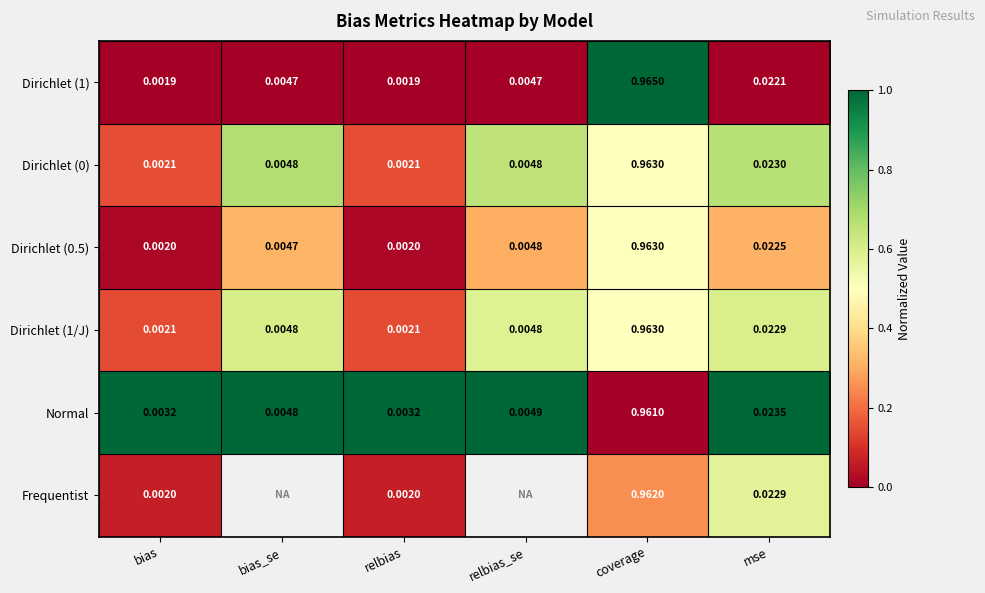

Is the value of Dirichlet (0.5) at relbias greater than the value of Dirichlet (0) at relbias?

No